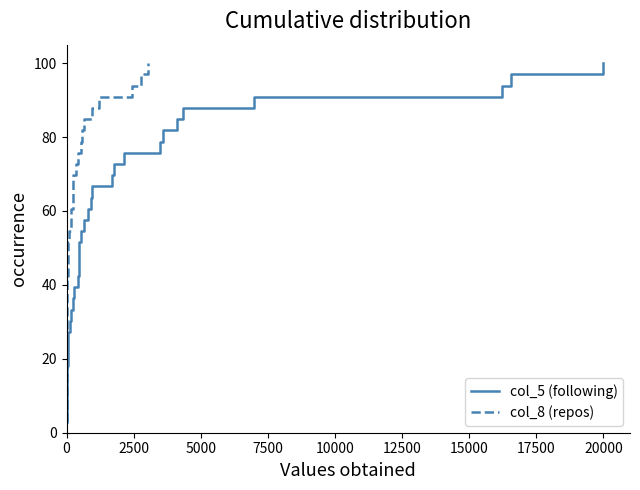

What is the value of the col_8 (repos) point at the 6th from the left?

18.2